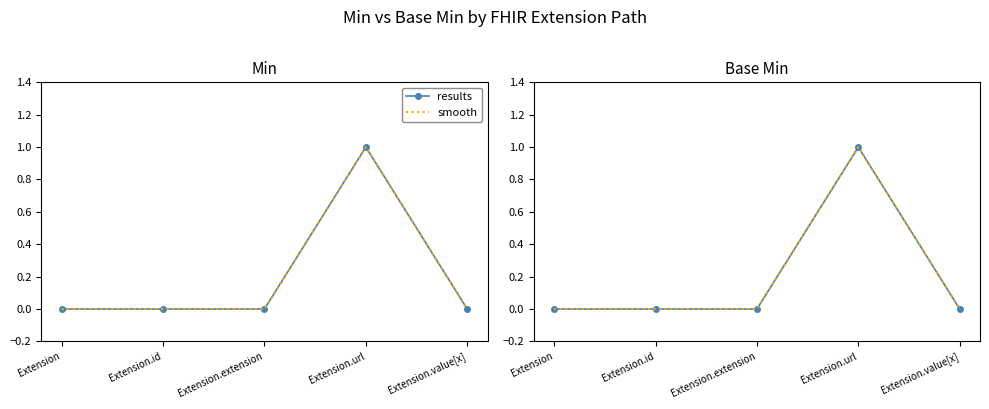

Is it true that smooth equals 1 at Extension.url?

True